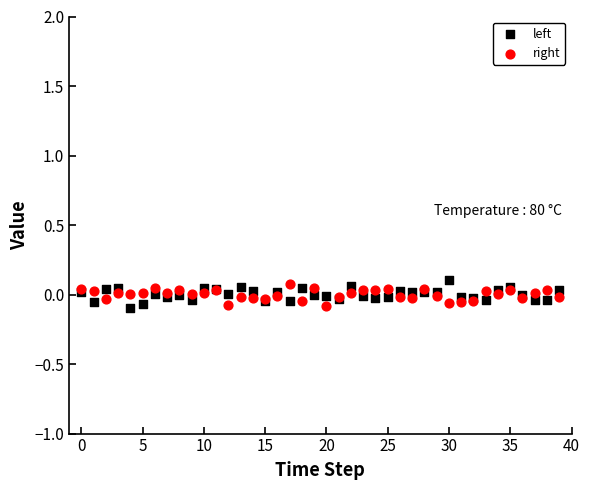

Which series has the largest Y range (max minus min)?

left